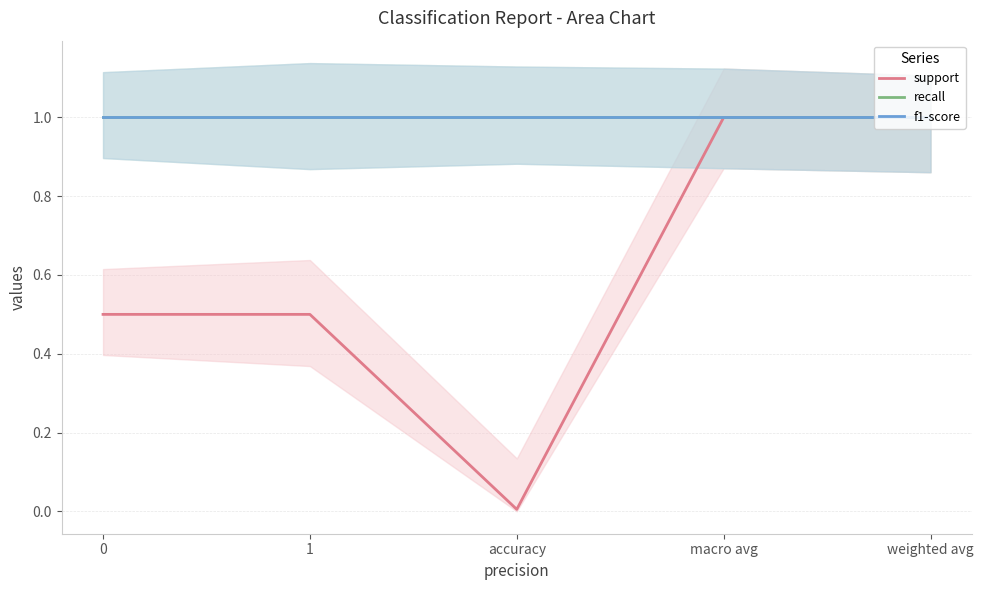

Does the chart display data point markers on the line(s)?

No